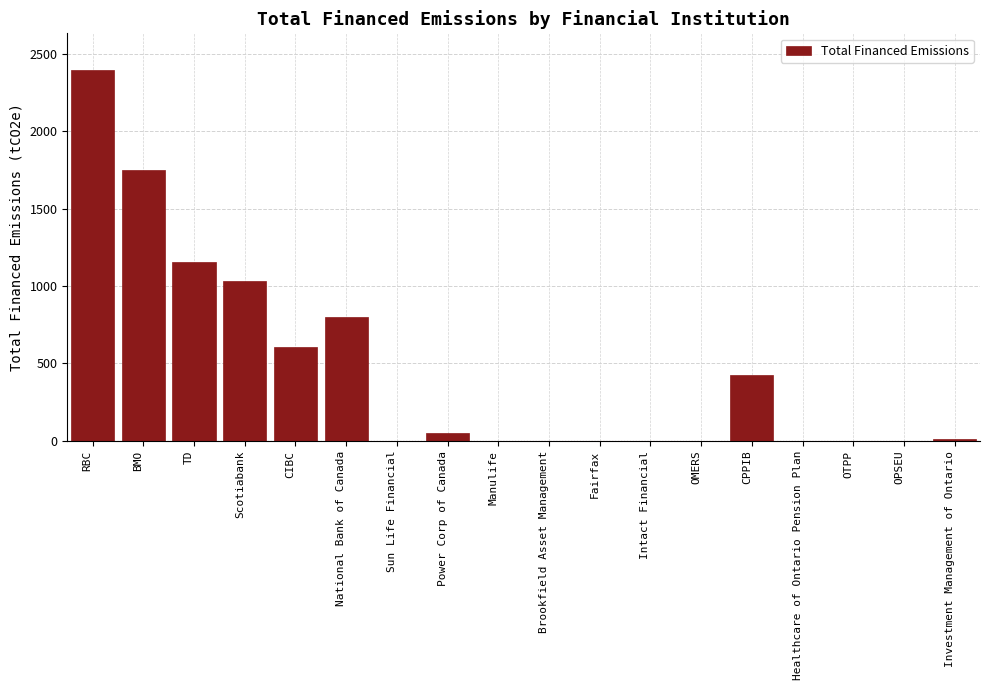

The chart shows a value of 1030.3 at Scotiabank. True or false?

True